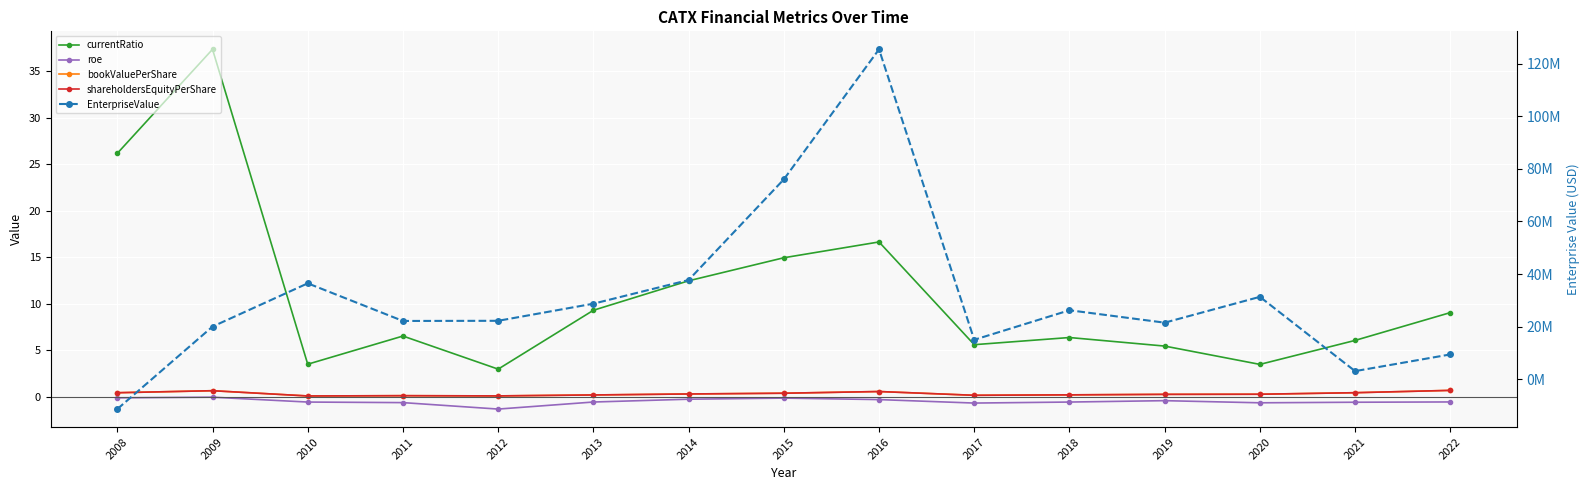

How many times do EnterpriseValue and bookValuePerShare cross each other?

1